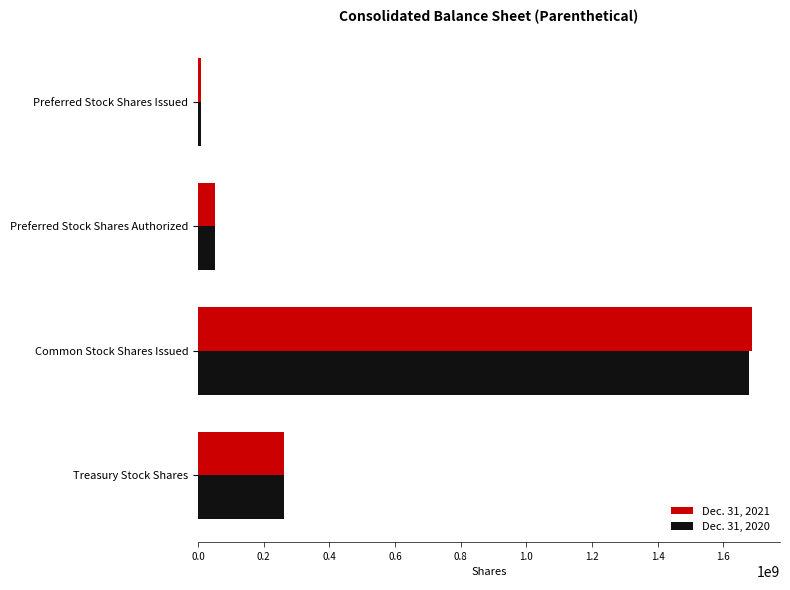

At which label is Dec. 31, 2020 closest to 844987209?

Treasury Stock Shares